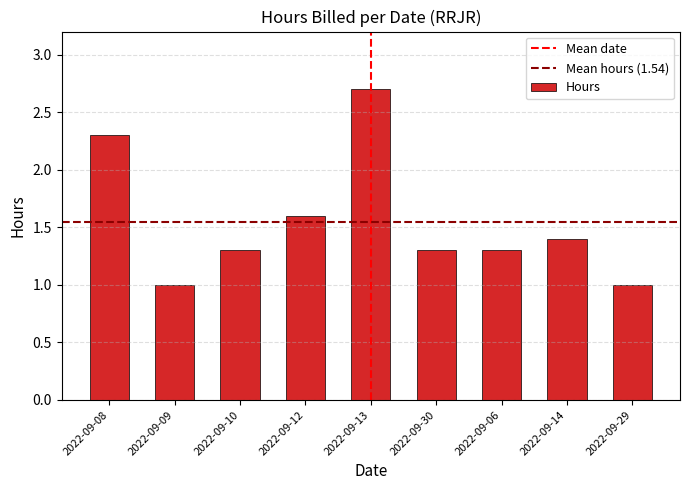

The value at 2022-09-06 is 2.3. True or false?

False